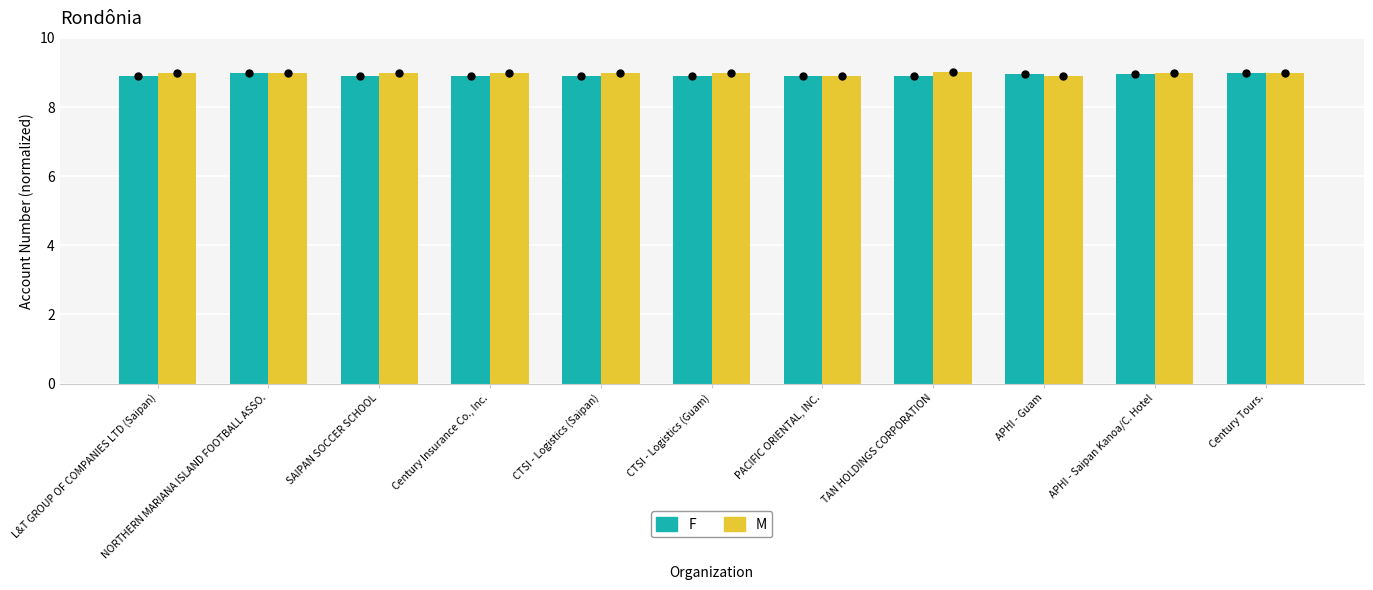

What is the sum of all F values?

98.1